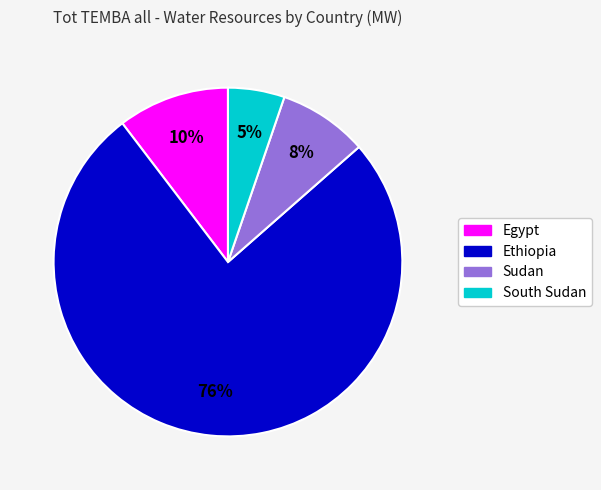

Between South Sudan and Sudan, which is larger?

Sudan